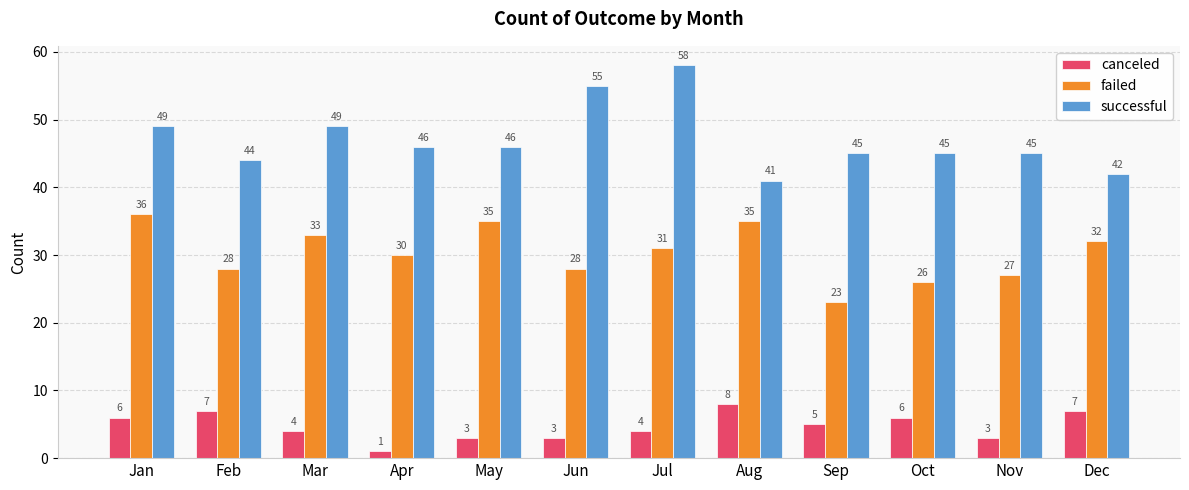

At which label does failed first exceed 31?

Jan